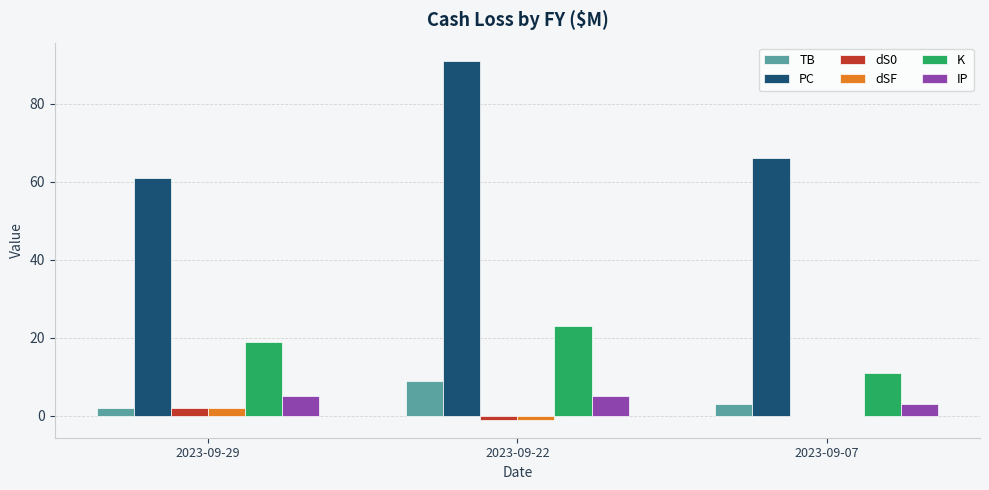

At which label does TB first exceed 3?

2023-09-22